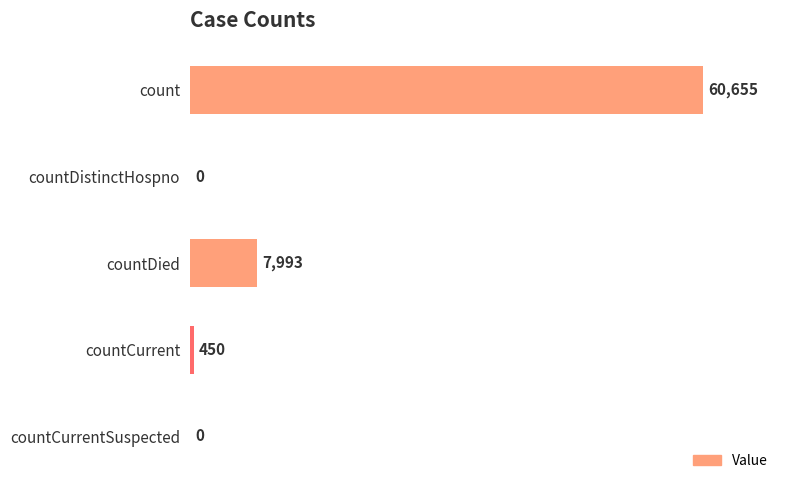

Count the number of categories in the chart.

5